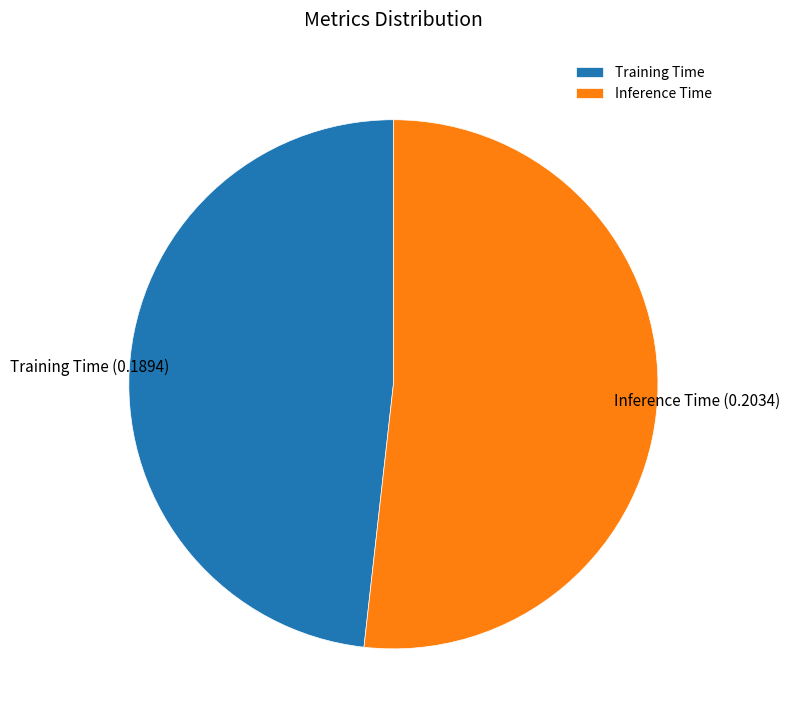

The Training Time slice represents 48% of the pie. True or false?

True